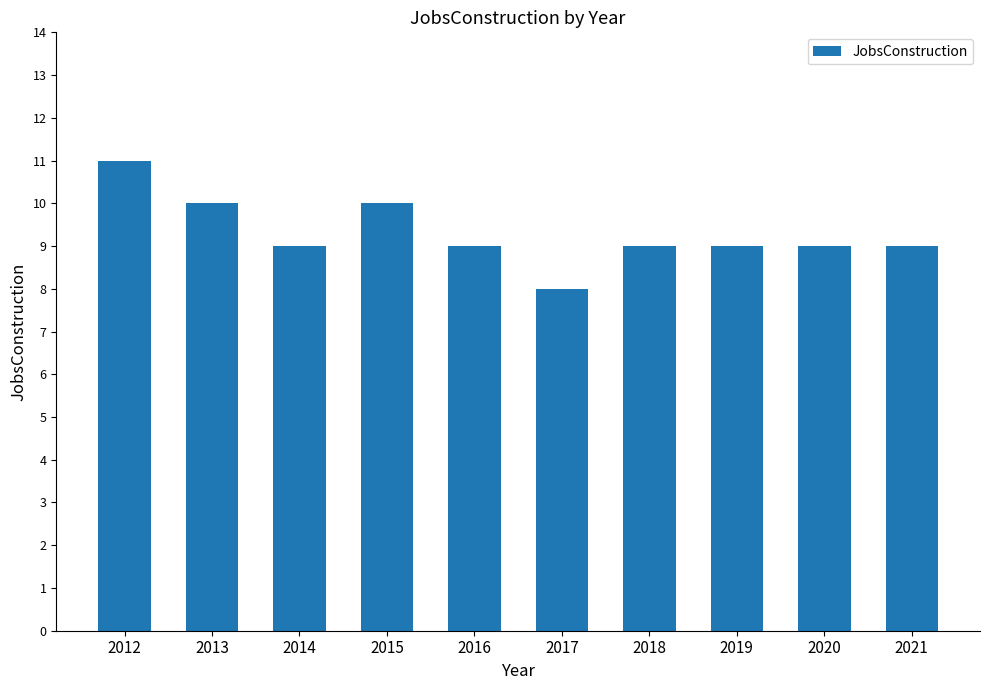

Reading left to right, what are all the values shown in this chart?

2012=11	2013=10	2014=9	2015=10	2016=9	2017=8	2018=9	2019=9	2020=9	2021=9